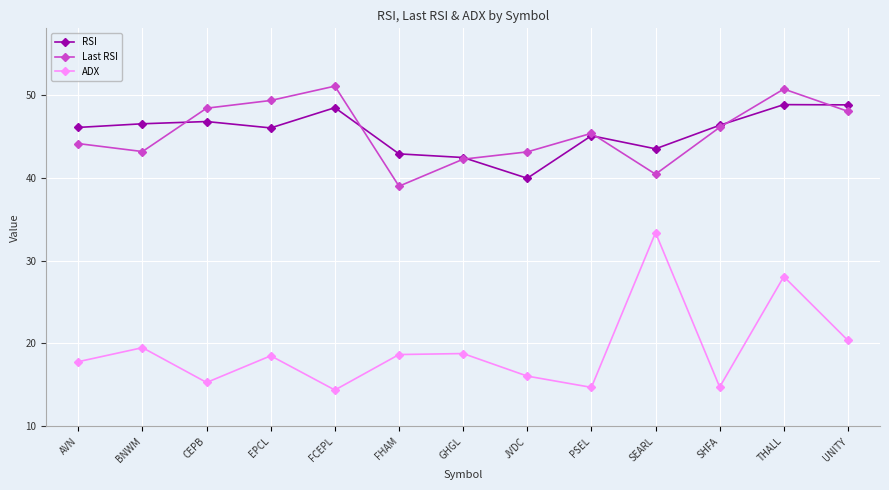

Which series changed the most between GHGL and JVDC?

ADX